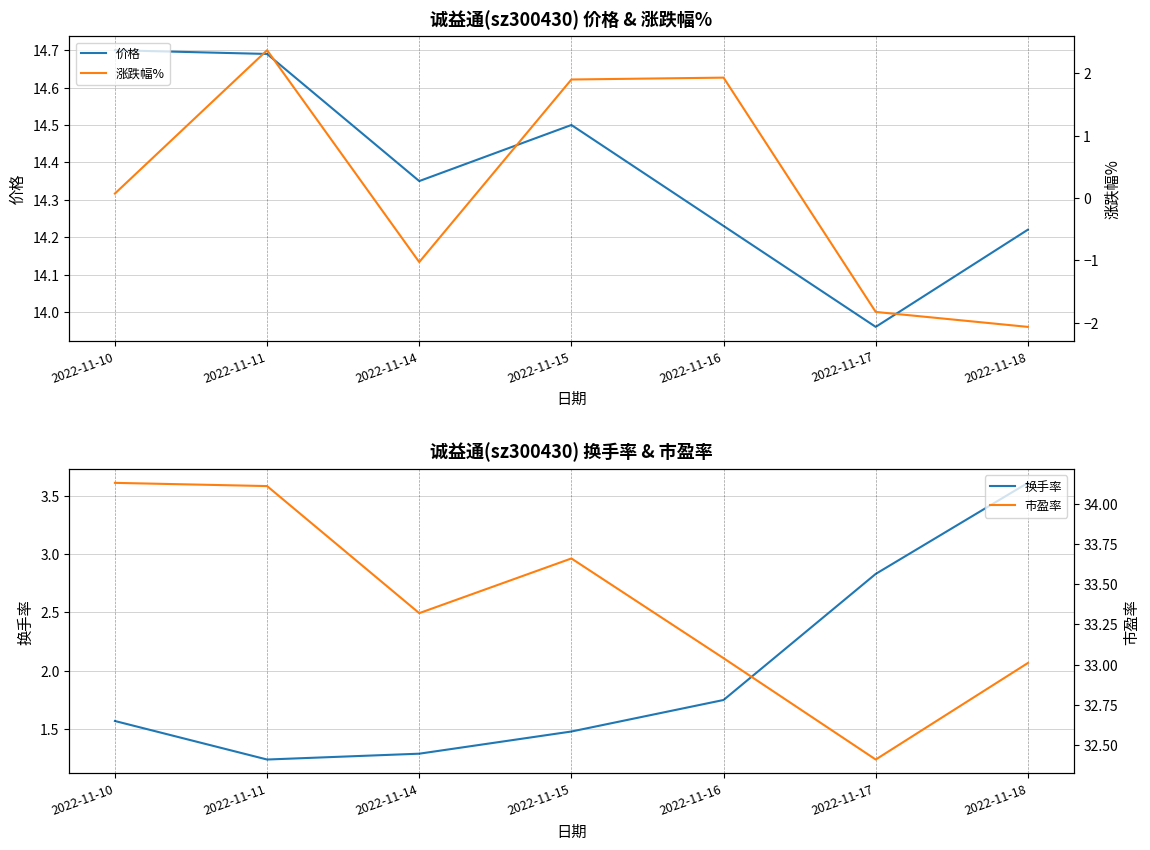

What is the average value of the 价格 series?

14.4